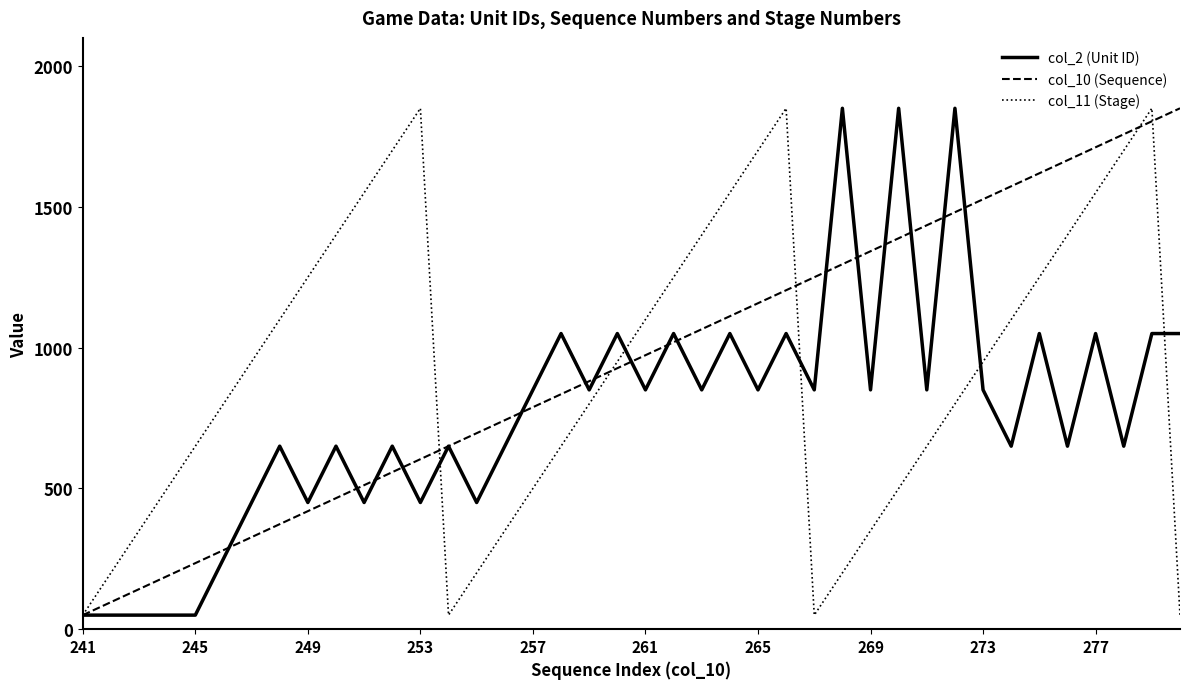

Which series ends up on top after the final intersection of col_10 (Sequence) and col_11 (Stage)?

col_10 (Sequence)